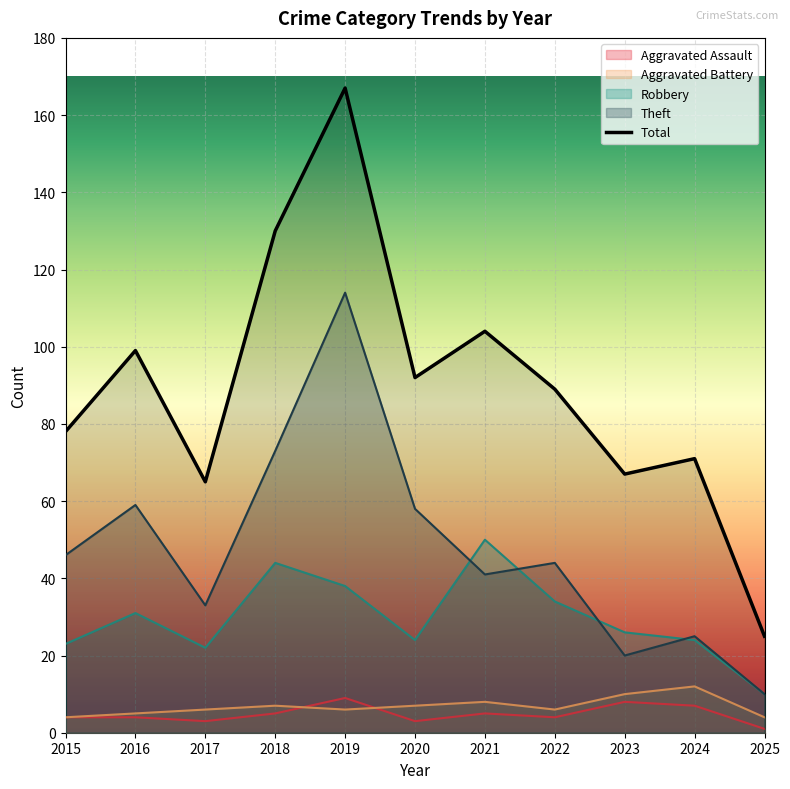

True or false: Theft has a value of 63 at 2015.

False